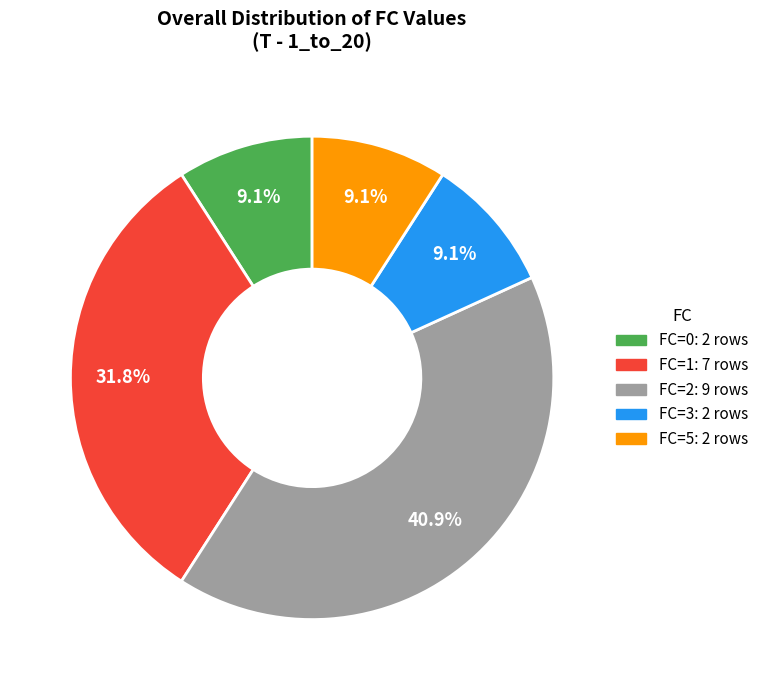

To the nearest percent, what is the difference between the largest and smallest slice percentages?

32%